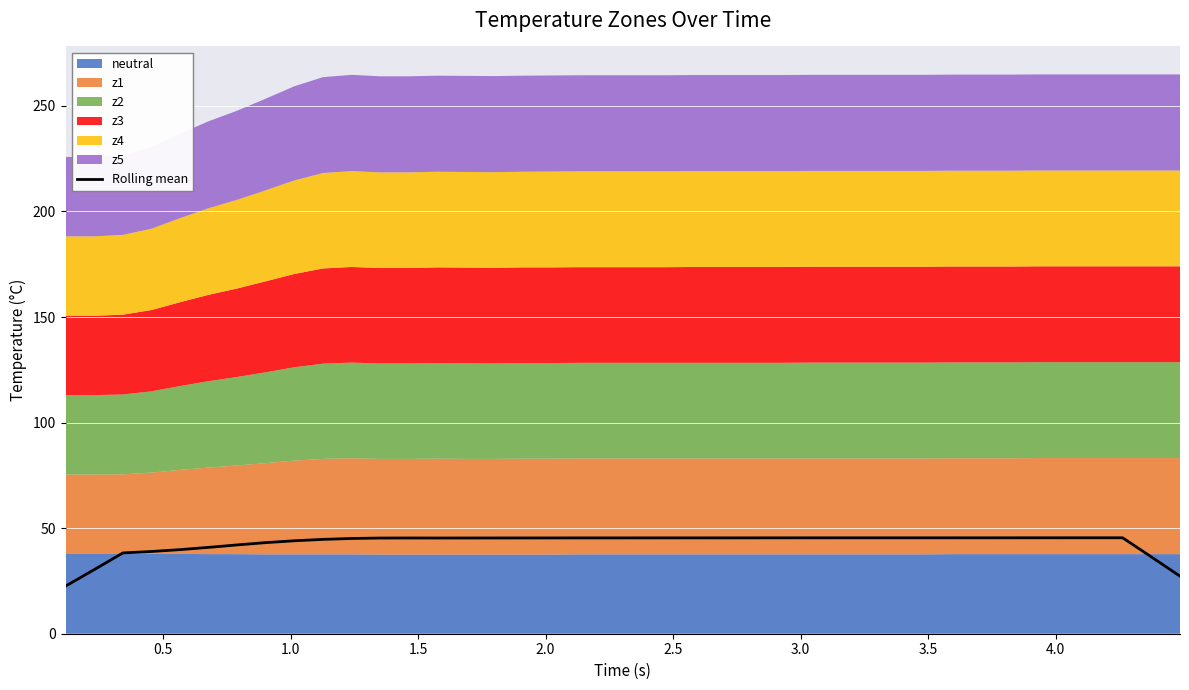

What is the maximum value shown in the chart?

45.4